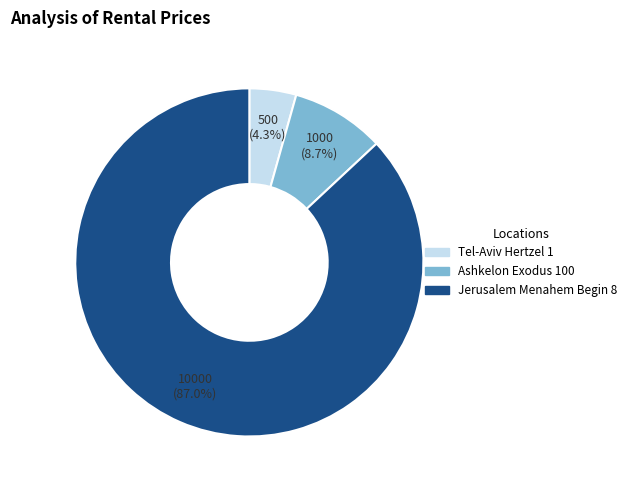

What percentage is the Ashkelon Exodus 100 slice, to the nearest percent?

9%